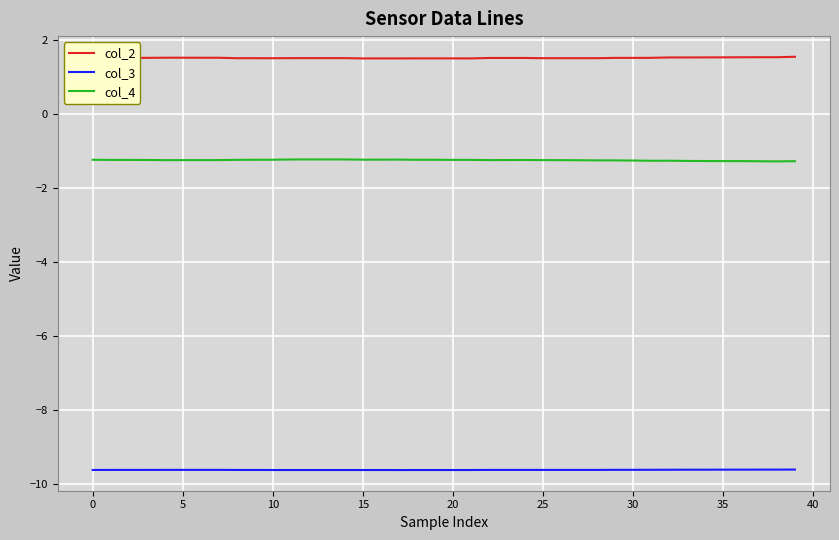

What is the maximum value for col_4?

-1.2